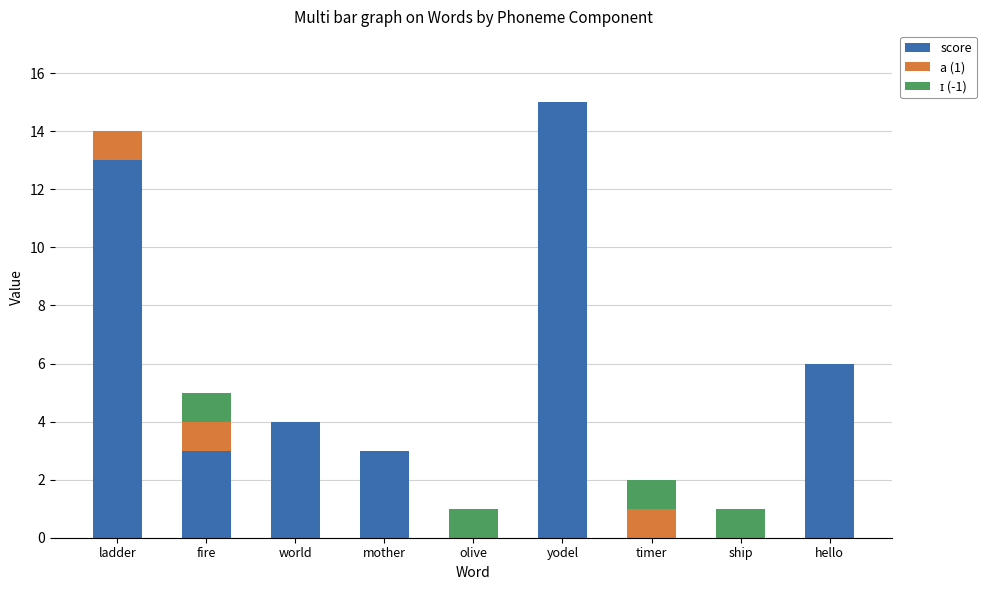

Reading left to right, list the values for the score series.

ladder=13	fire=3	world=4	mother=3	olive=0	yodel=15	timer=0	ship=0	hello=6